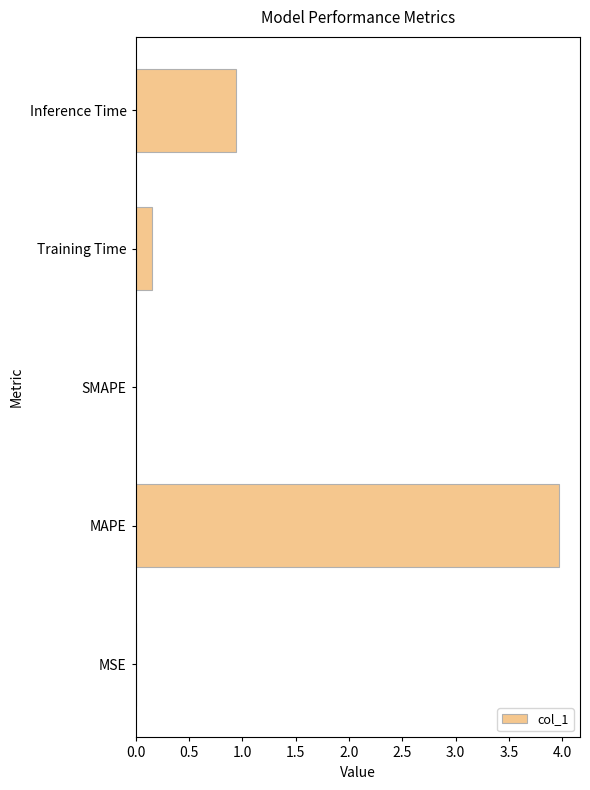

What is the average value?

1.0